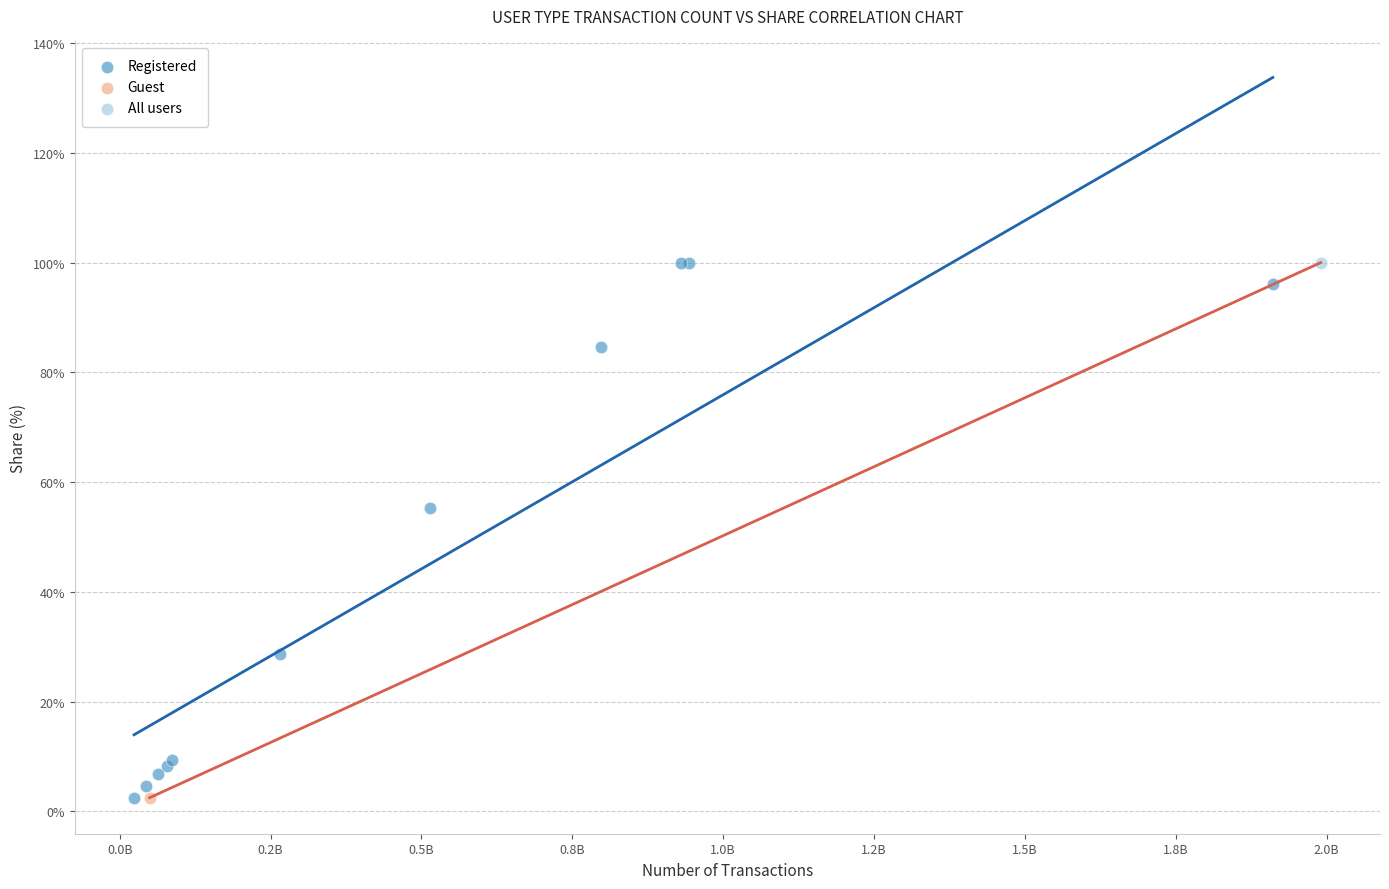

What are all the series names shown in the legend?

Registered, Guest, All users